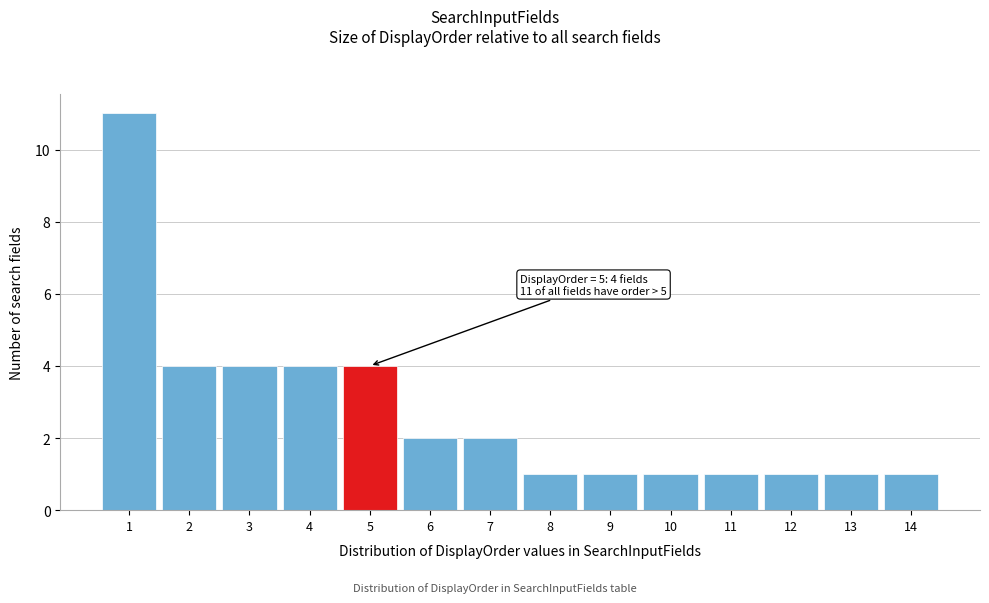

Over which range of the x-axis is the bar tallest?

0.5 to 1.5